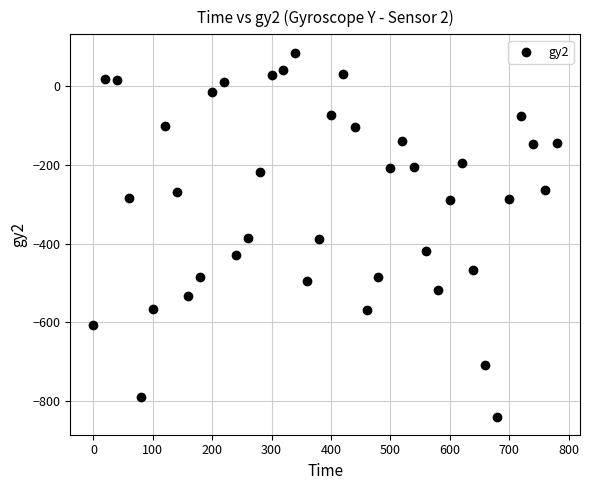

What is the range of Y values (max minus min)?

926